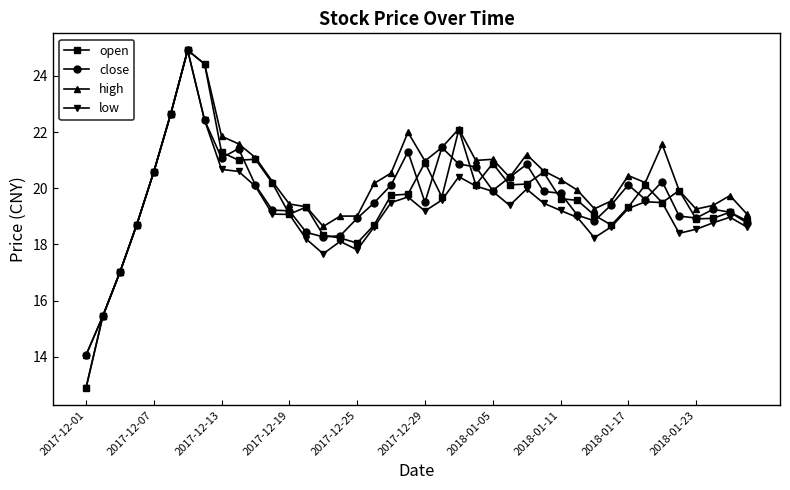

What is the value of the high point at the 39th from the left?

19.7